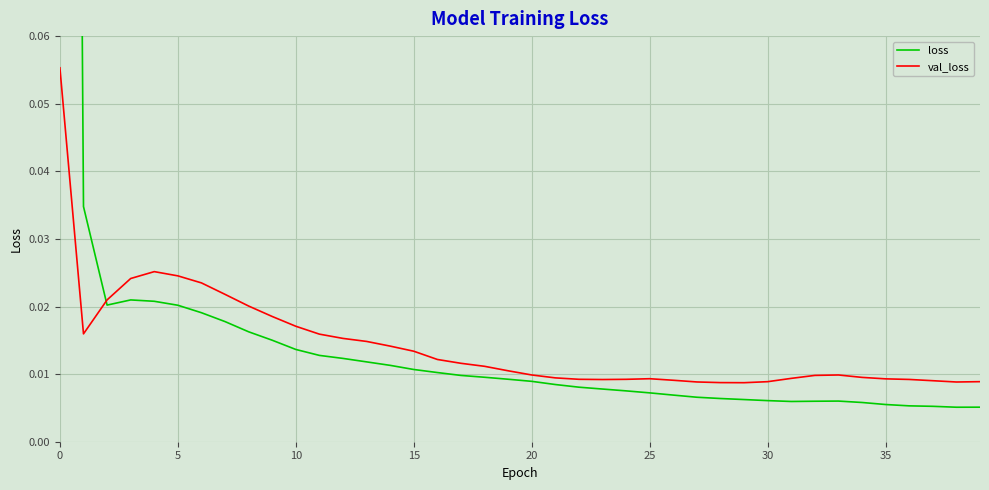

Reading right to left, list all the values displayed in this chart.

loss: 0.0	0.0	0.0	0.0	0.0	0.0	0.0	0.0	0.0	0.0	0.0	0.0	0.0	0.0	0.0	0.0	0.0	0.0	0.0	0.0	0.0	0.0	0.0	0.0	0.0	0.0	0.0	0.0	0.0	0.0	0.0	0.0	0.0	0.0	0.0	0.0	0.0	0.0	0.0	0.5
val_loss: 0.0	0.0	0.0	0.0	0.0	0.0	0.0	0.0	0.0	0.0	0.0	0.0	0.0	0.0	0.0	0.0	0.0	0.0	0.0	0.0	0.0	0.0	0.0	0.0	0.0	0.0	0.0	0.0	0.0	0.0	0.0	0.0	0.0	0.0	0.0	0.0	0.0	0.0	0.0	0.1